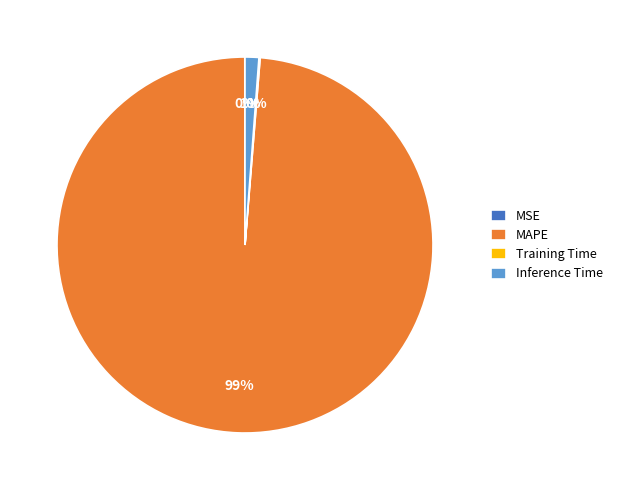

Does MAPE represent more than half of the total?

Yes